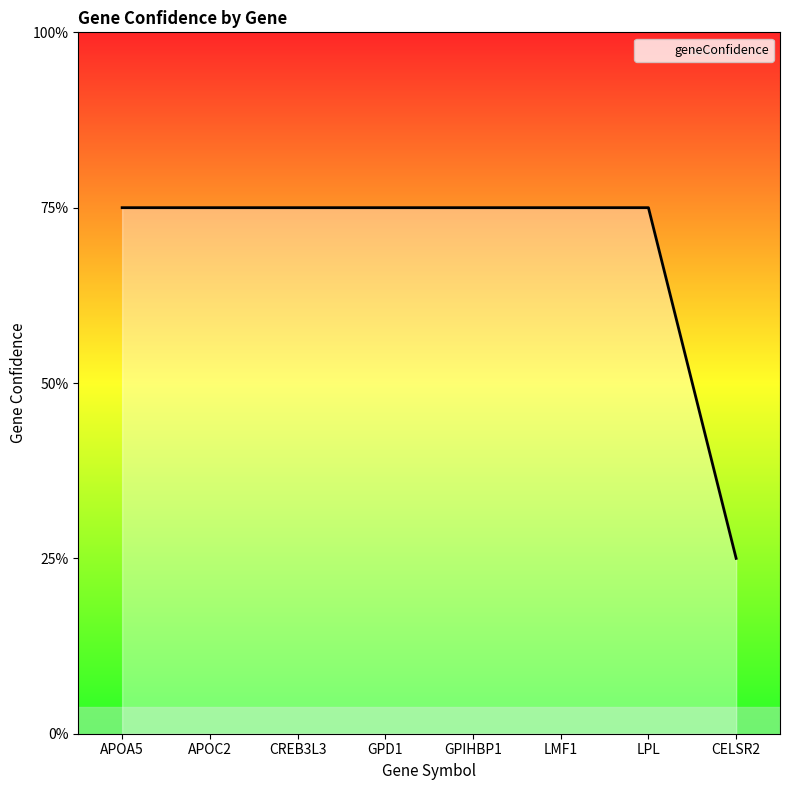

Approximately how many times larger is the value at CELSR2 compared to LMF1?

0.3